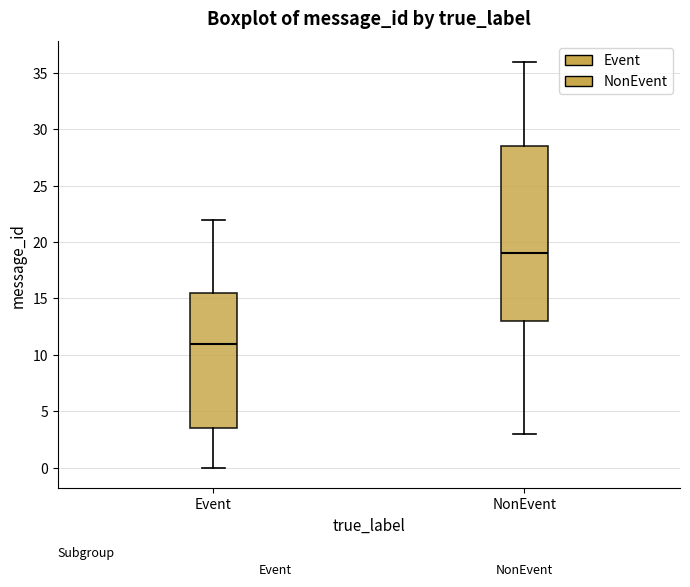

Which box has the highest median line?

NonEvent